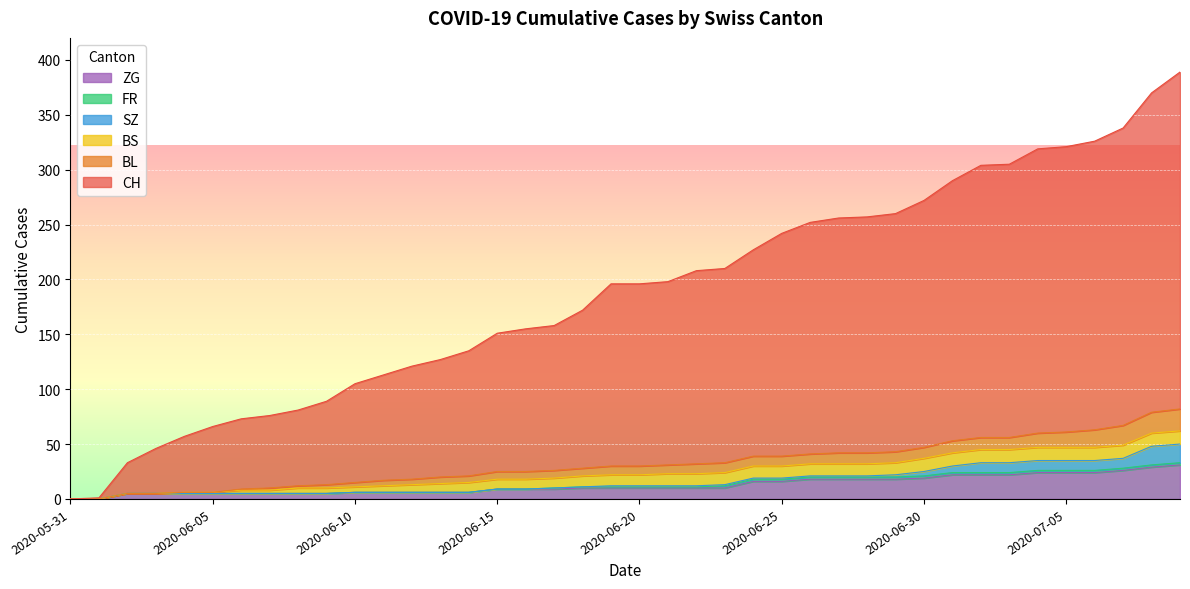

Reading right to left, what are all the values shown in this chart?

CH: 2020-07-09=307	2020-07-08=291	2020-07-07=271	2020-07-06=263	2020-07-05=260	2020-07-04=259	2020-07-03=249	2020-07-02=248	2020-07-01=237	2020-06-30=225	2020-06-29=217	2020-06-28=215	2020-06-27=214	2020-06-26=211	2020-06-25=203	2020-06-24=188	2020-06-23=177	2020-06-22=176	2020-06-21=167	2020-06-20=166	2020-06-19=166	2020-06-18=144	2020-06-17=132	2020-06-16=130	2020-06-15=126	2020-06-14=114	2020-06-13=107	2020-06-12=103	2020-06-11=96	2020-06-10=90	2020-06-09=76	2020-06-08=69	2020-06-07=66	2020-06-06=64	2020-06-05=60	2020-06-04=51	2020-06-03=41	2020-06-02=28	2020-06-01=1	2020-05-31=0
BL: 2020-07-09=20	2020-07-08=19	2020-07-07=18	2020-07-06=16	2020-07-05=14	2020-07-04=13	2020-07-03=11	2020-07-02=11	2020-07-01=11	2020-06-30=10	2020-06-29=10	2020-06-28=10	2020-06-27=10	2020-06-26=9	2020-06-25=9	2020-06-24=9	2020-06-23=9	2020-06-22=9	2020-06-21=8	2020-06-20=8	2020-06-19=8	2020-06-18=7	2020-06-17=7	2020-06-16=7	2020-06-15=7	2020-06-14=6	2020-06-13=6	2020-06-12=5	2020-06-11=5	2020-06-10=4	2020-06-09=3	2020-06-08=2	2020-06-07=2	2020-06-06=1	2020-06-05=0	2020-06-04=0	2020-06-03=0	2020-06-02=0	2020-06-01=0	2020-05-31=0
BS: 2020-07-09=12	2020-07-08=12	2020-07-07=12	2020-07-06=12	2020-07-05=12	2020-07-04=12	2020-07-03=12	2020-07-02=12	2020-07-01=12	2020-06-30=12	2020-06-29=11	2020-06-28=11	2020-06-27=11	2020-06-26=11	2020-06-25=11	2020-06-24=11	2020-06-23=11	2020-06-22=11	2020-06-21=11	2020-06-20=10	2020-06-19=10	2020-06-18=10	2020-06-17=9	2020-06-16=9	2020-06-15=9	2020-06-14=9	2020-06-13=8	2020-06-12=7	2020-06-11=6	2020-06-10=5	2020-06-09=5	2020-06-08=5	2020-06-07=3	2020-06-06=3	2020-06-05=1	2020-06-04=1	2020-06-03=0	2020-06-02=0	2020-06-01=0	2020-05-31=0
FR: 2020-07-09=2	2020-07-08=2	2020-07-07=2	2020-07-06=2	2020-07-05=2	2020-07-04=2	2020-07-03=2	2020-07-02=2	2020-07-01=2	2020-06-30=2	2020-06-29=2	2020-06-28=2	2020-06-27=2	2020-06-26=2	2020-06-25=2	2020-06-24=2	2020-06-23=2	2020-06-22=1	2020-06-21=1	2020-06-20=1	2020-06-19=1	2020-06-18=1	2020-06-17=1	2020-06-16=0	2020-06-15=0	2020-06-14=0	2020-06-13=0	2020-06-12=0	2020-06-11=0	2020-06-10=0	2020-06-09=0	2020-06-08=0	2020-06-07=0	2020-06-06=0	2020-06-05=0	2020-06-04=0	2020-06-03=0	2020-06-02=0	2020-06-01=0	2020-05-31=0
SZ: 2020-07-09=17	2020-07-08=17	2020-07-07=9	2020-07-06=9	2020-07-05=9	2020-07-04=9	2020-07-03=9	2020-07-02=9	2020-07-01=6	2020-06-30=4	2020-06-29=2	2020-06-28=1	2020-06-27=1	2020-06-26=1	2020-06-25=1	2020-06-24=1	2020-06-23=1	2020-06-22=1	2020-06-21=1	2020-06-20=1	2020-06-19=1	2020-06-18=0	2020-06-17=0	2020-06-16=0	2020-06-15=0	2020-06-14=0	2020-06-13=0	2020-06-12=0	2020-06-11=0	2020-06-10=0	2020-06-09=0	2020-06-08=0	2020-06-07=0	2020-06-06=0	2020-06-05=0	2020-06-04=0	2020-06-03=0	2020-06-02=0	2020-06-01=0	2020-05-31=0
ZG: 2020-07-09=31	2020-07-08=29	2020-07-07=26	2020-07-06=24	2020-07-05=24	2020-07-04=24	2020-07-03=22	2020-07-02=22	2020-07-01=22	2020-06-30=19	2020-06-29=18	2020-06-28=18	2020-06-27=18	2020-06-26=18	2020-06-25=16	2020-06-24=16	2020-06-23=10	2020-06-22=10	2020-06-21=10	2020-06-20=10	2020-06-19=10	2020-06-18=10	2020-06-17=9	2020-06-16=9	2020-06-15=9	2020-06-14=6	2020-06-13=6	2020-06-12=6	2020-06-11=6	2020-06-10=6	2020-06-09=5	2020-06-08=5	2020-06-07=5	2020-06-06=5	2020-06-05=5	2020-06-04=5	2020-06-03=5	2020-06-02=5	2020-06-01=0	2020-05-31=0